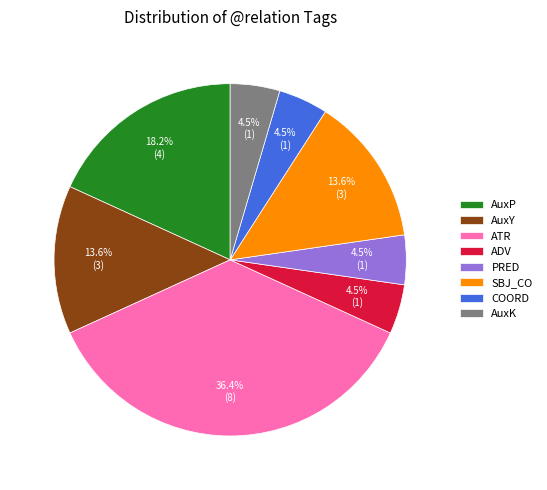

How many segments does this pie chart have?

8